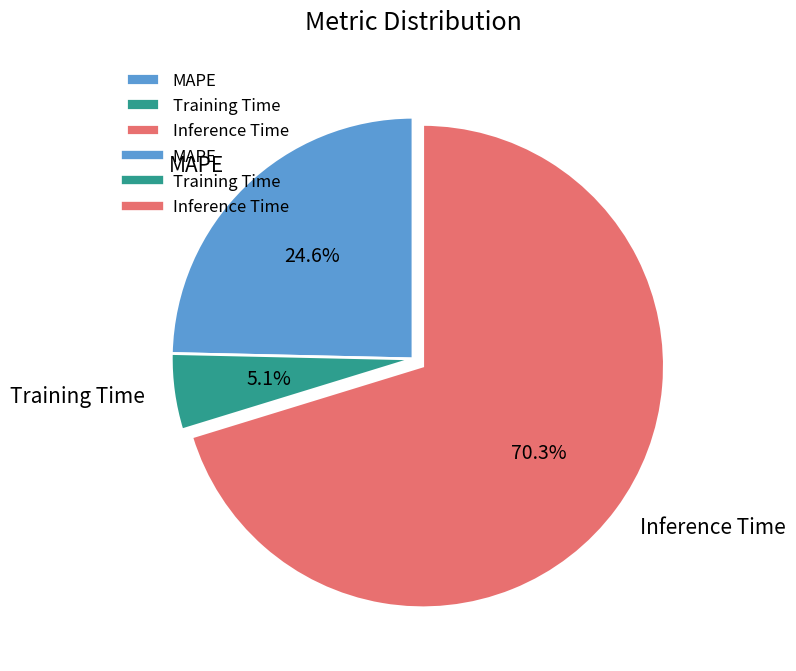

Approximately how many times larger is the value at Training Time compared to Inference Time?

0.1